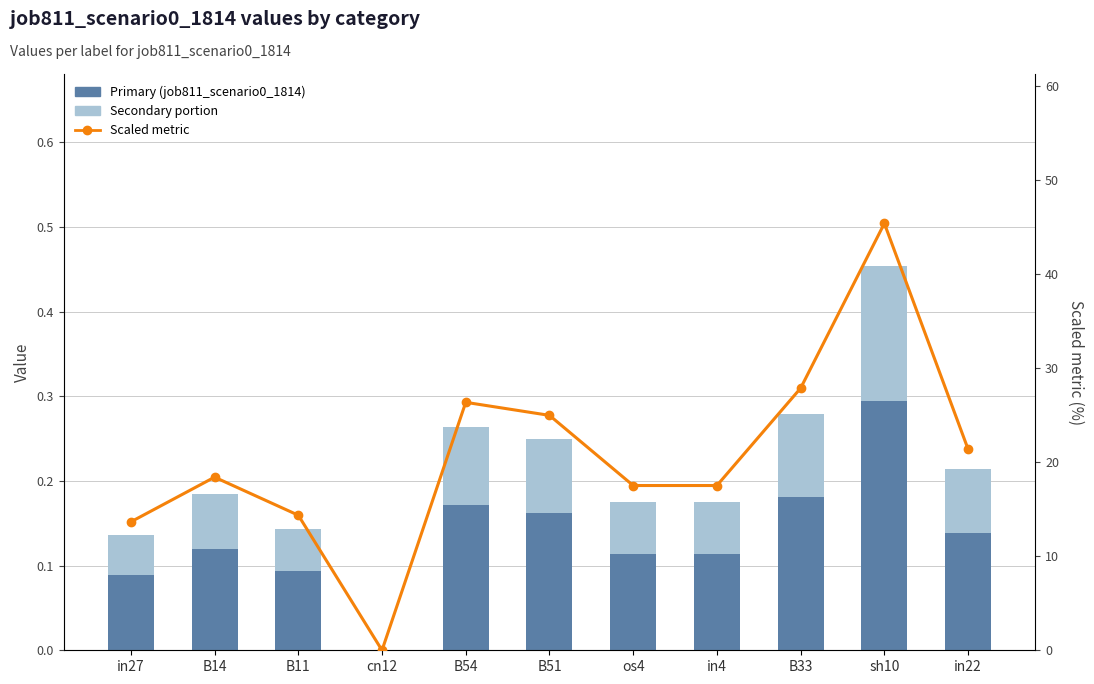

Reading left to right, what are all the values shown in this chart?

Primary: in27=0.1	B14=0.1	B11=0.1	cn12=0.0	B54=0.2	B51=0.2	os4=0.1	in4=0.1	B33=0.2	sh10=0.3	in22=0.1
Secondary: in27=0.0	B14=0.1	B11=0.1	cn12=0.0	B54=0.1	B51=0.1	os4=0.1	in4=0.1	B33=0.1	sh10=0.2	in22=0.1
Scaled metric: in27=13.7	B14=18.4	B11=14.4	cn12=0.0	B54=26.4	B51=25.0	os4=17.5	in4=17.5	B33=27.9	sh10=45.4	in22=21.4